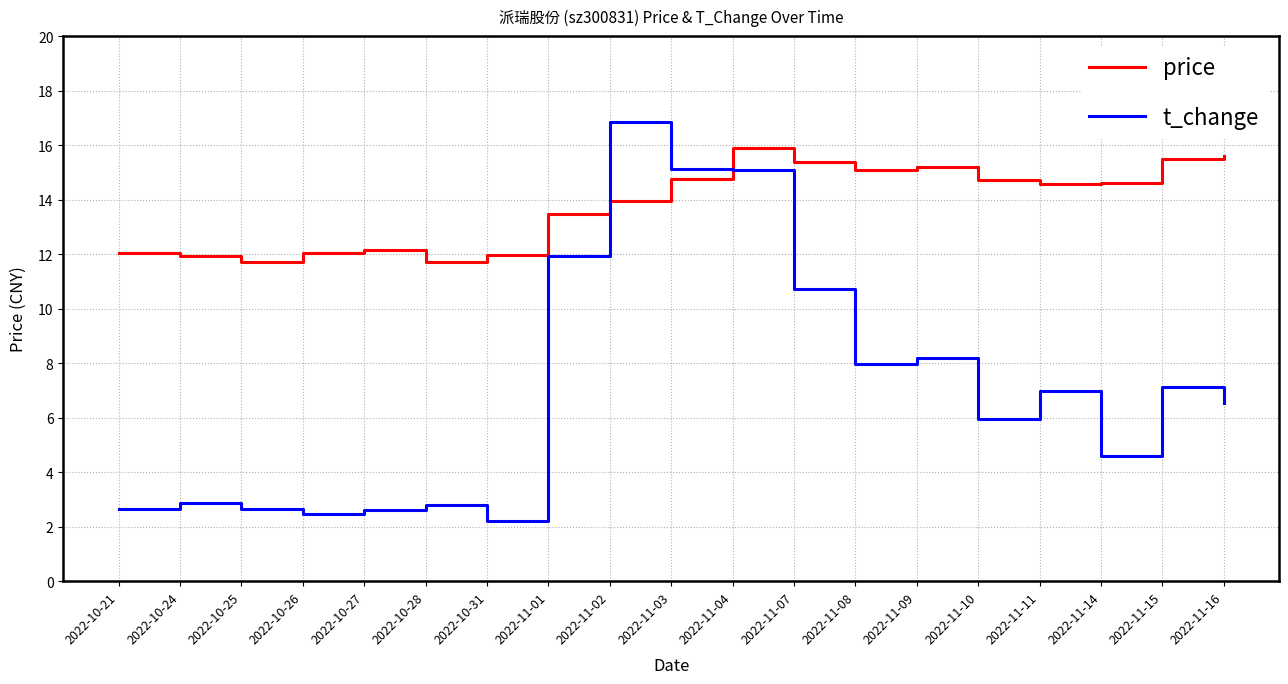

In price, how many points are lower than both neighbors (excluding endpoints)?

4